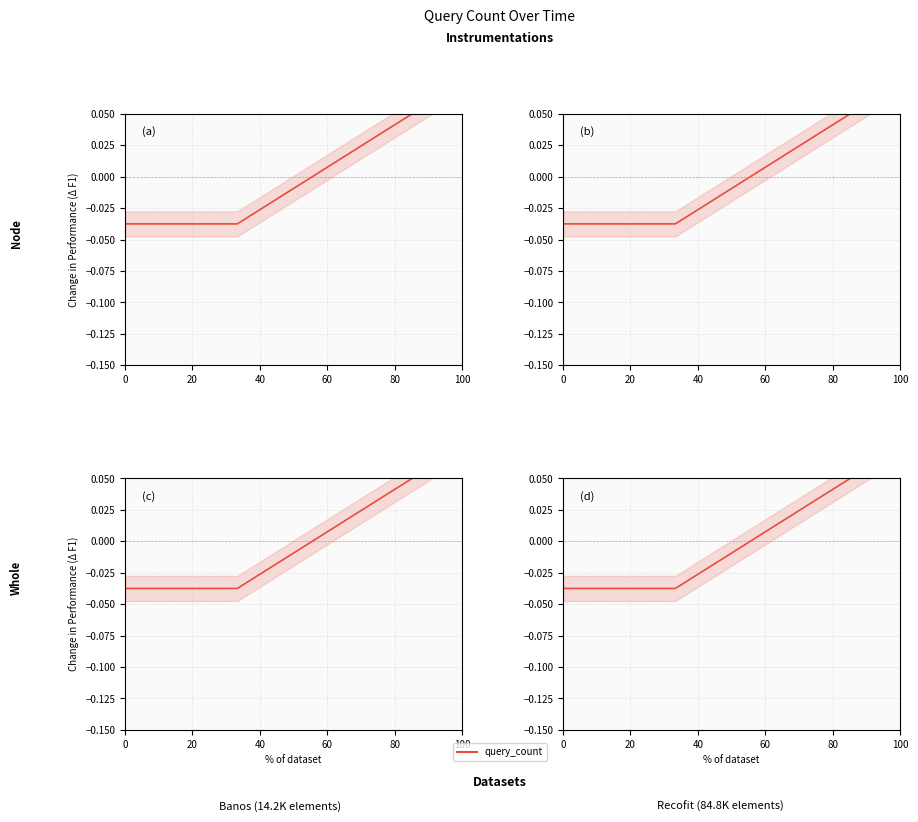

True or false: the data shows -0.1 at 0.

False